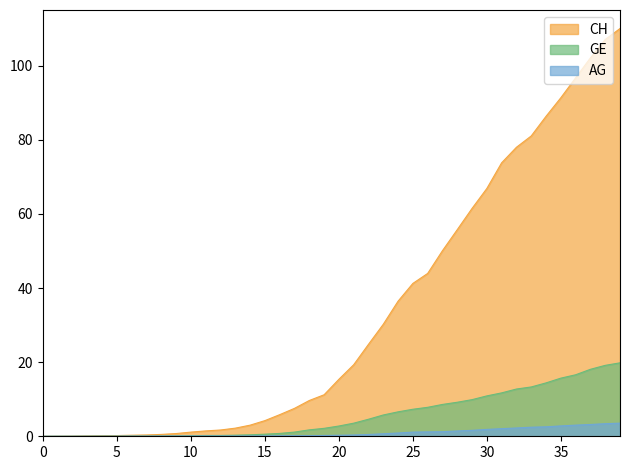

True or false: AG and GE cross at least once.

False